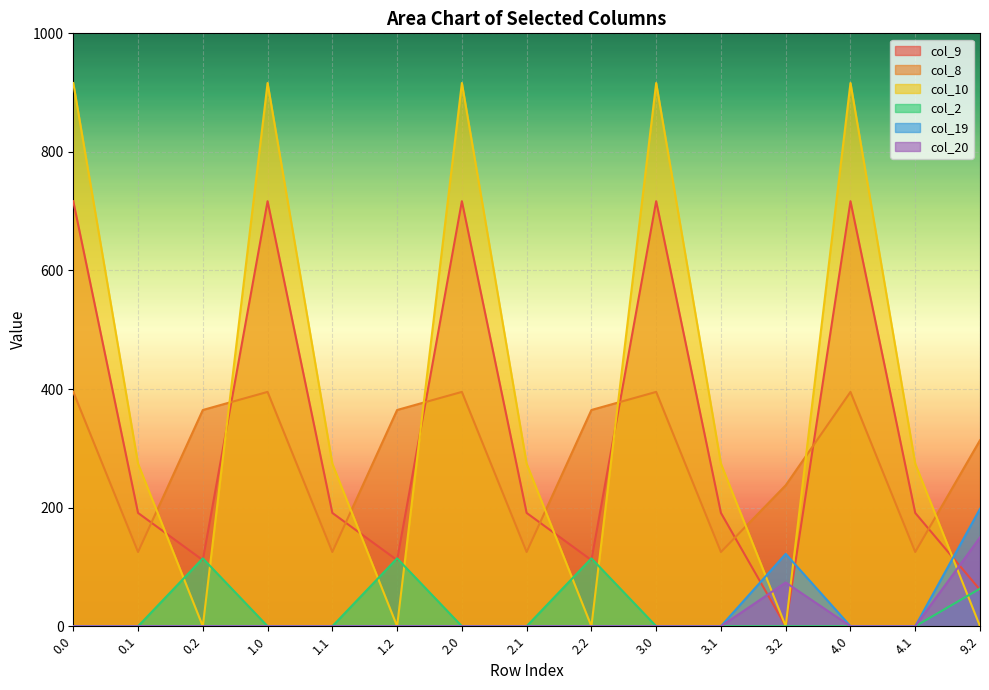

How many interior local peaks does the col_8 series have?

4